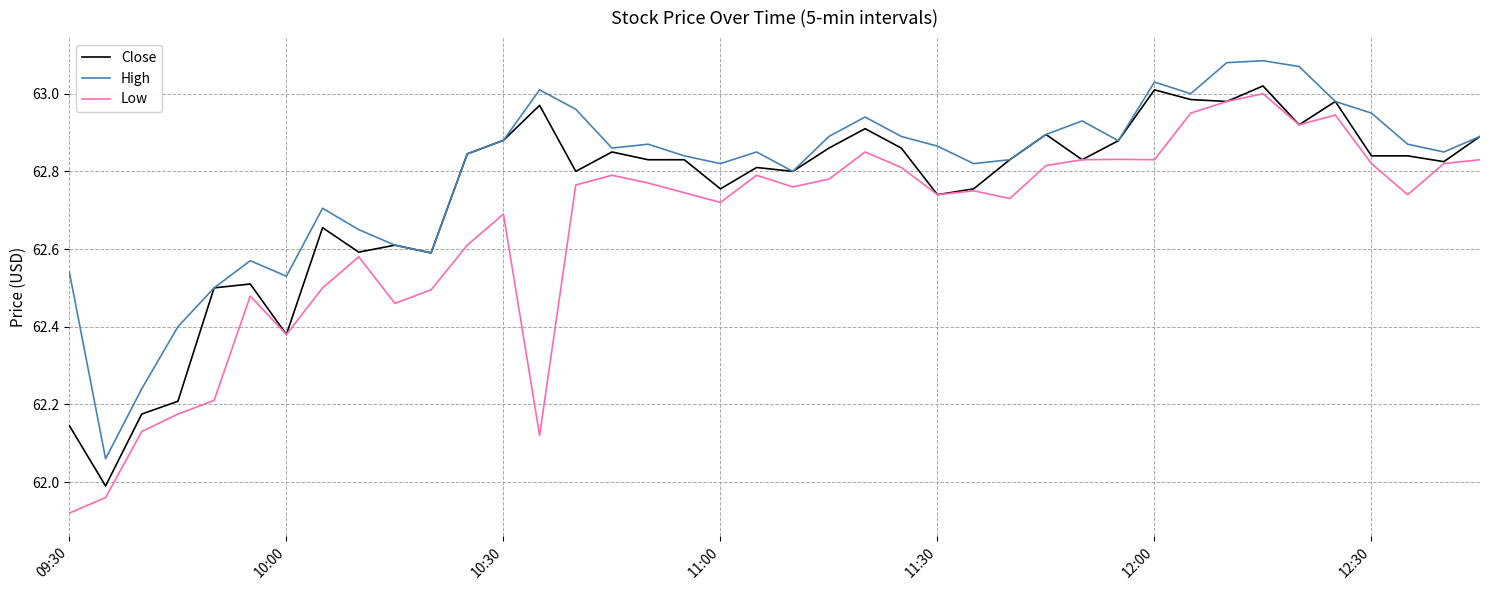

True or false: High and Low intersect in this chart.

False